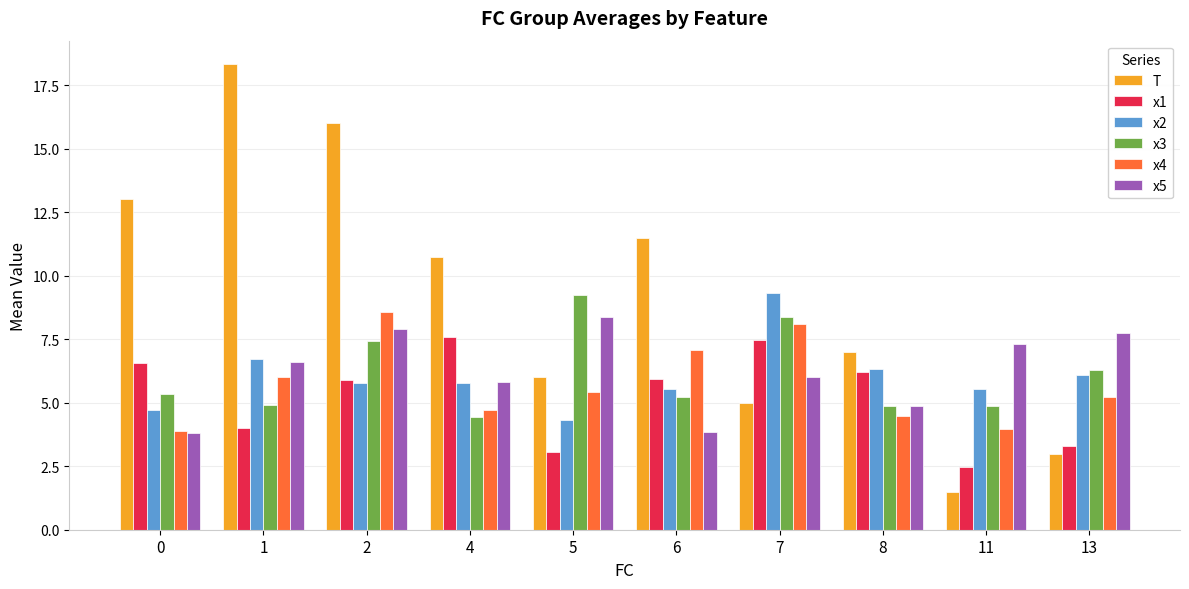

What is the spread (max minus min) of values at 6?

7.7